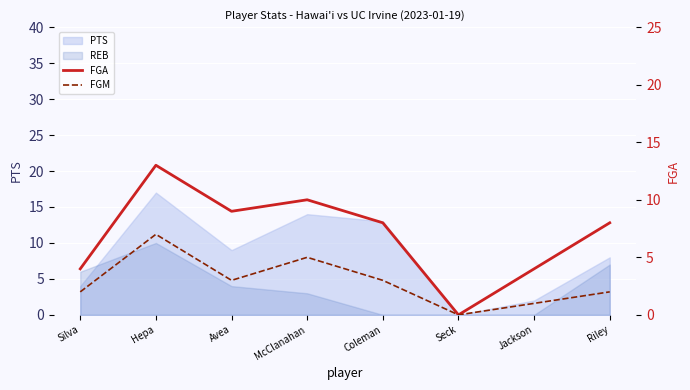

What is the average value of the FGM series?

3